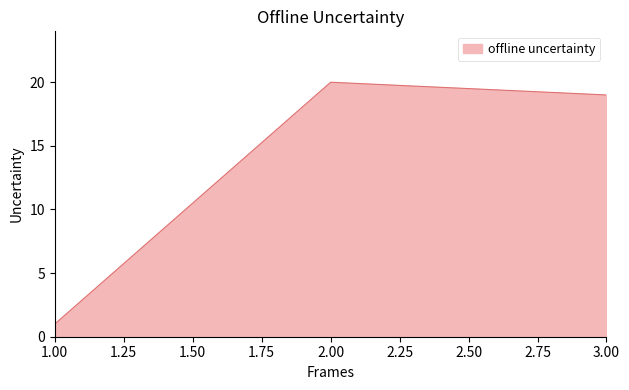

Is it true that the value at 1.00 is 2?

False